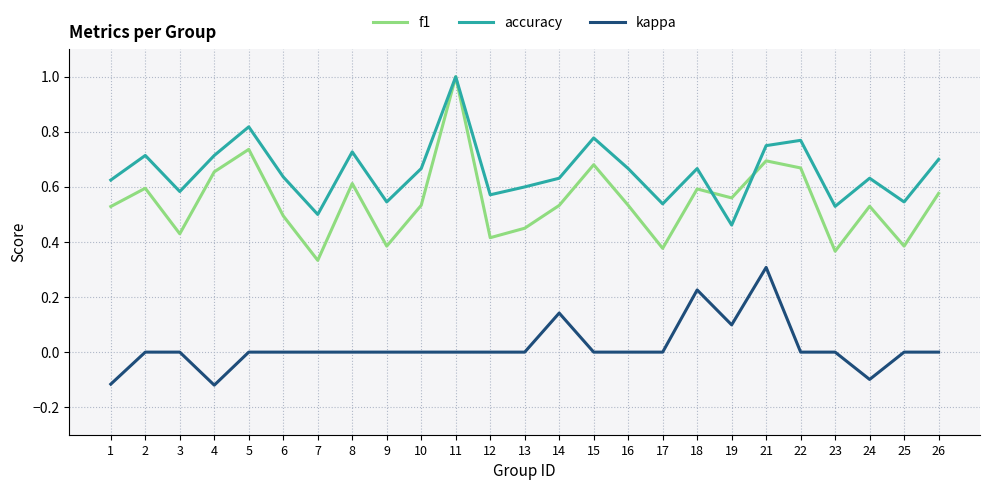

Rank the series by their average value, from lowest to highest.

kappa, f1, accuracy